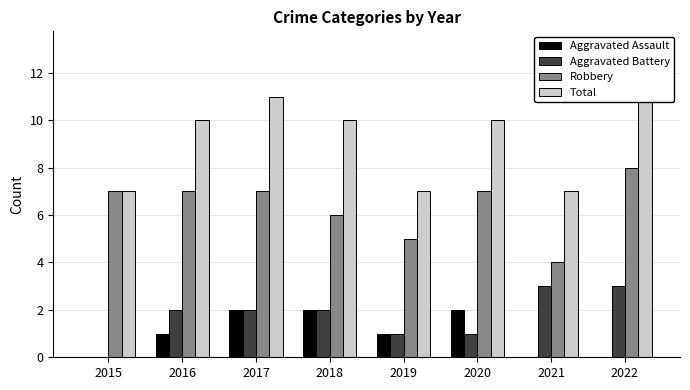

How many data points in Total are less than 10?

3